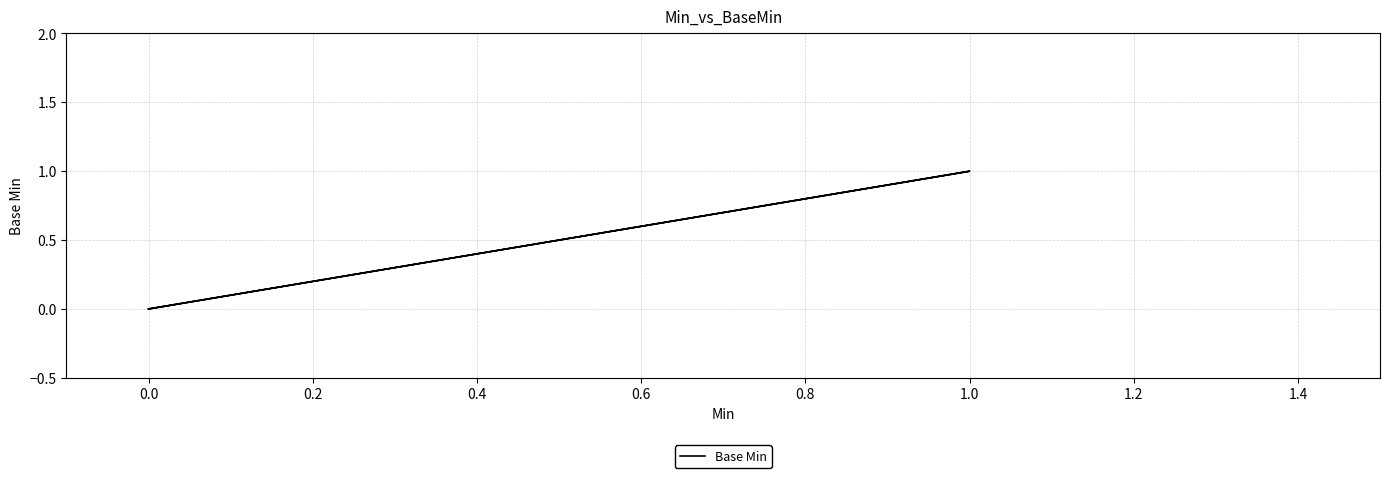

What is the greatest value displayed?

1